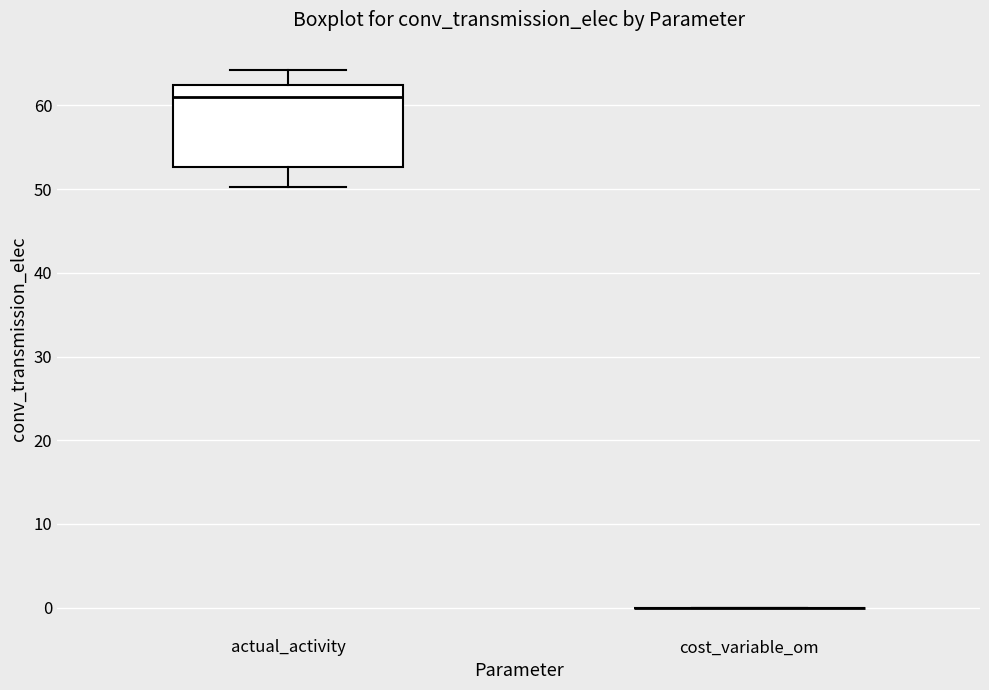

Reading left to right, transcribe this box plot: for each box, give where its median line is, the range the box spans, and where its two whiskers end, as read against the y-axis. The values are not printed on the chart, so give them approximately, as read against the axis.

actual_activity: median 61, box 53 to 62, whiskers 50 to 64
cost_variable_om: box collapsed to a line at 0, whiskers 0 to 0